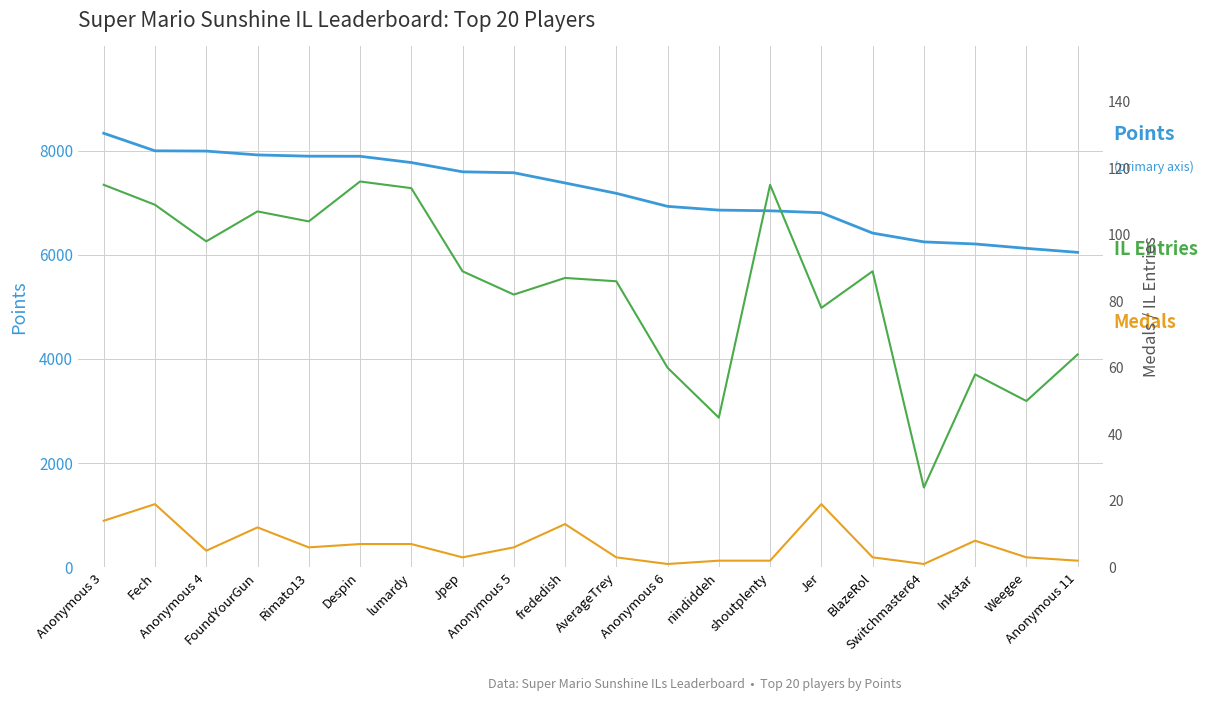

What is the difference between the maximum and second lowest values in the Points series?

2209